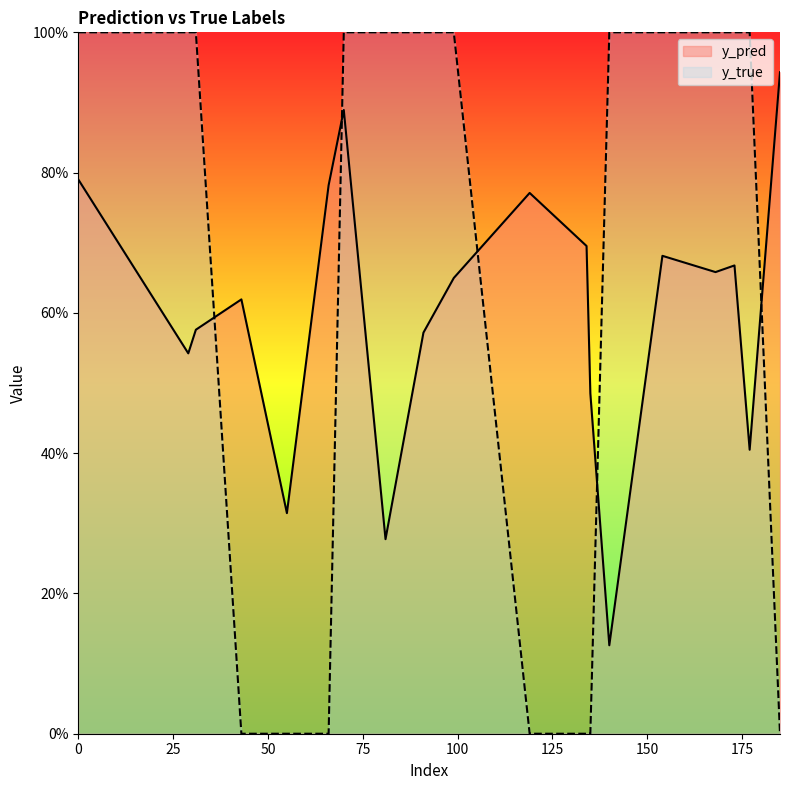

What is the value of the y_pred point at the 19th from the left?

0.9